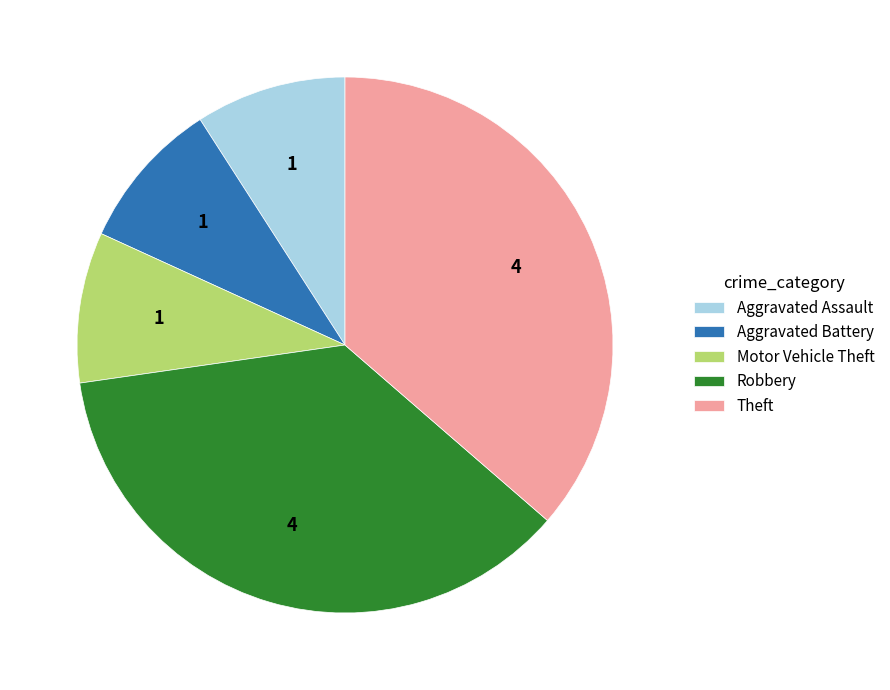

How many slices are in this pie chart?

5